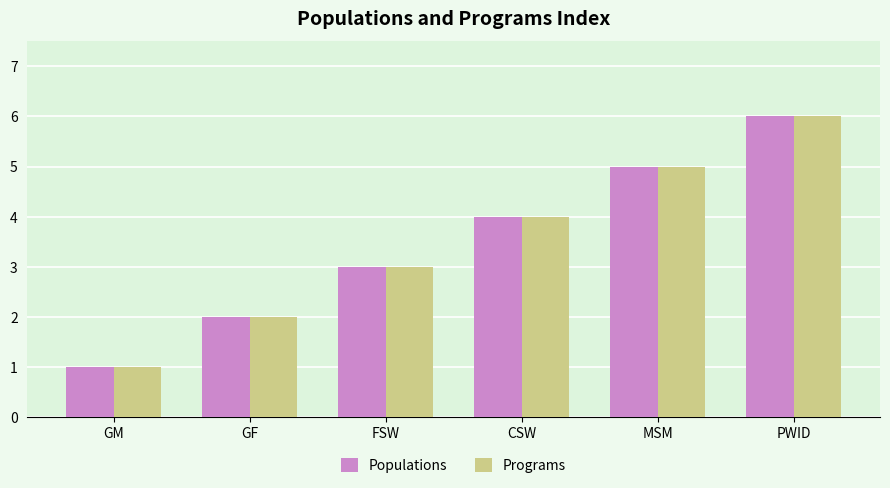

What is the difference between the maximum and minimum values in the Populations series?

5